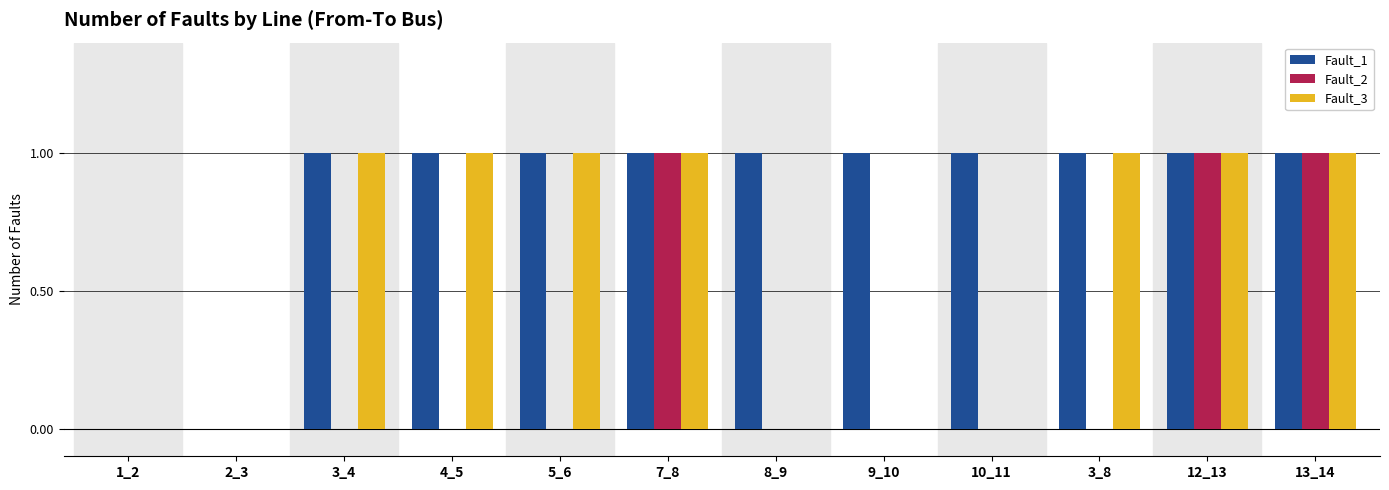

The value of Fault_3 at 3_8 is 0. True or false?

False